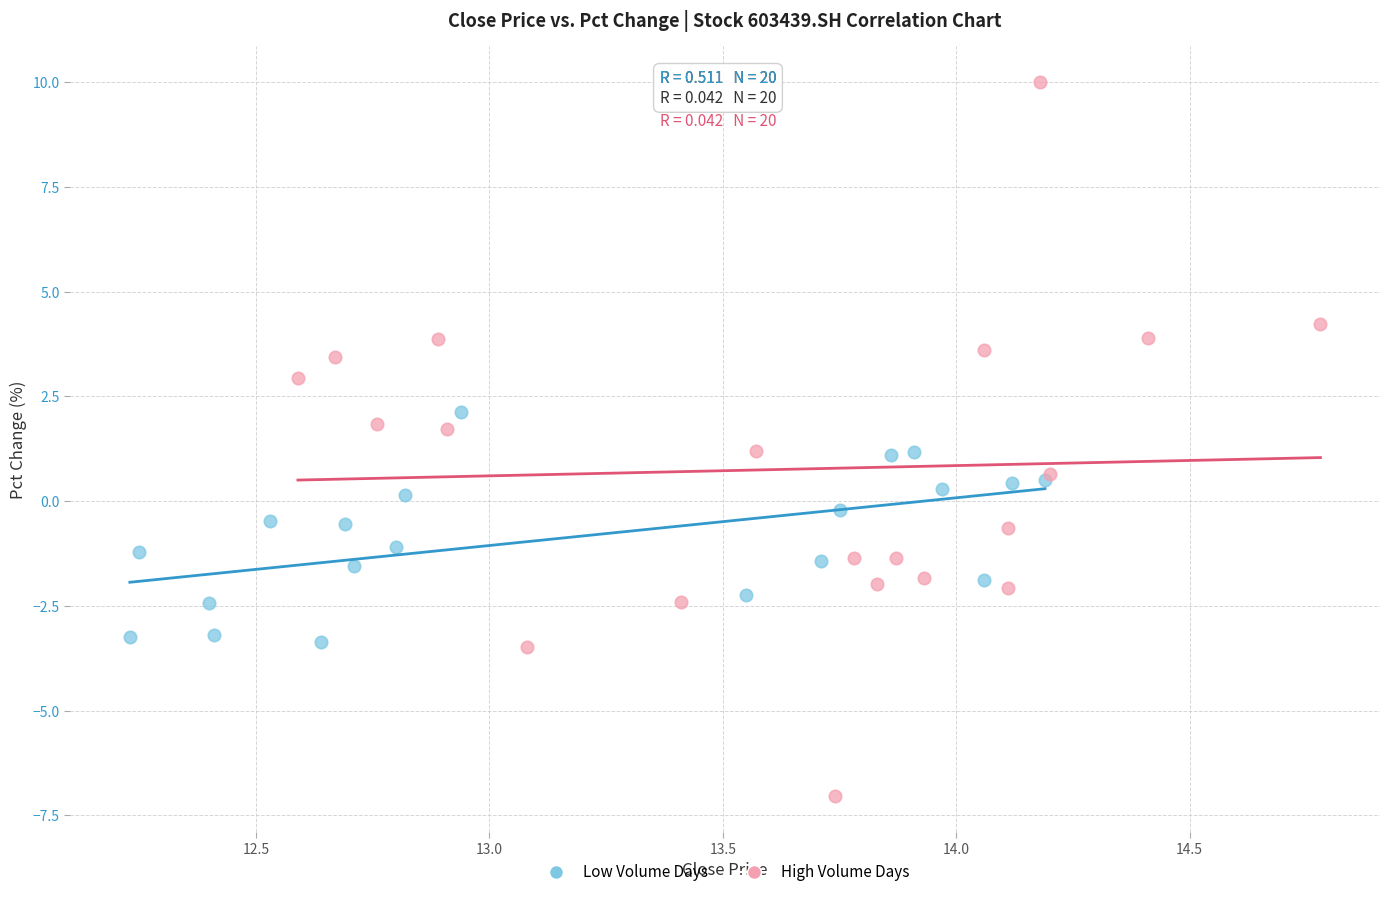

Which series has the largest Y range (max minus min)?

High Volume Days